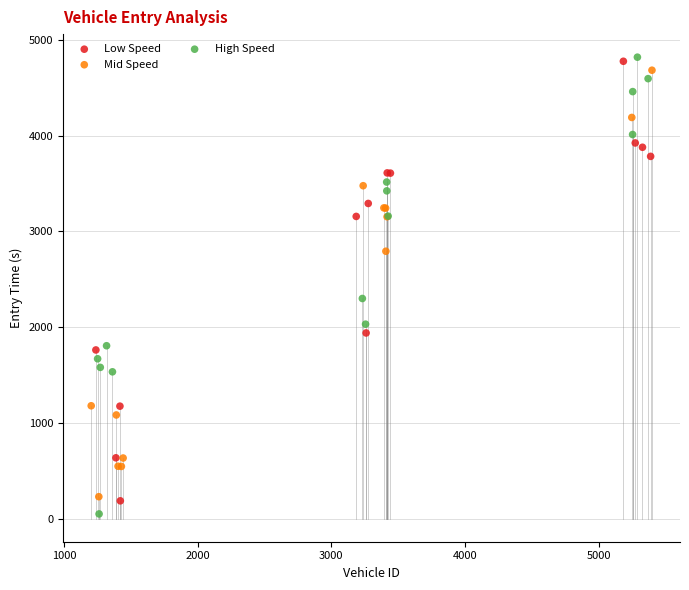

Which series reaches the maximum Y coordinate?

High Speed